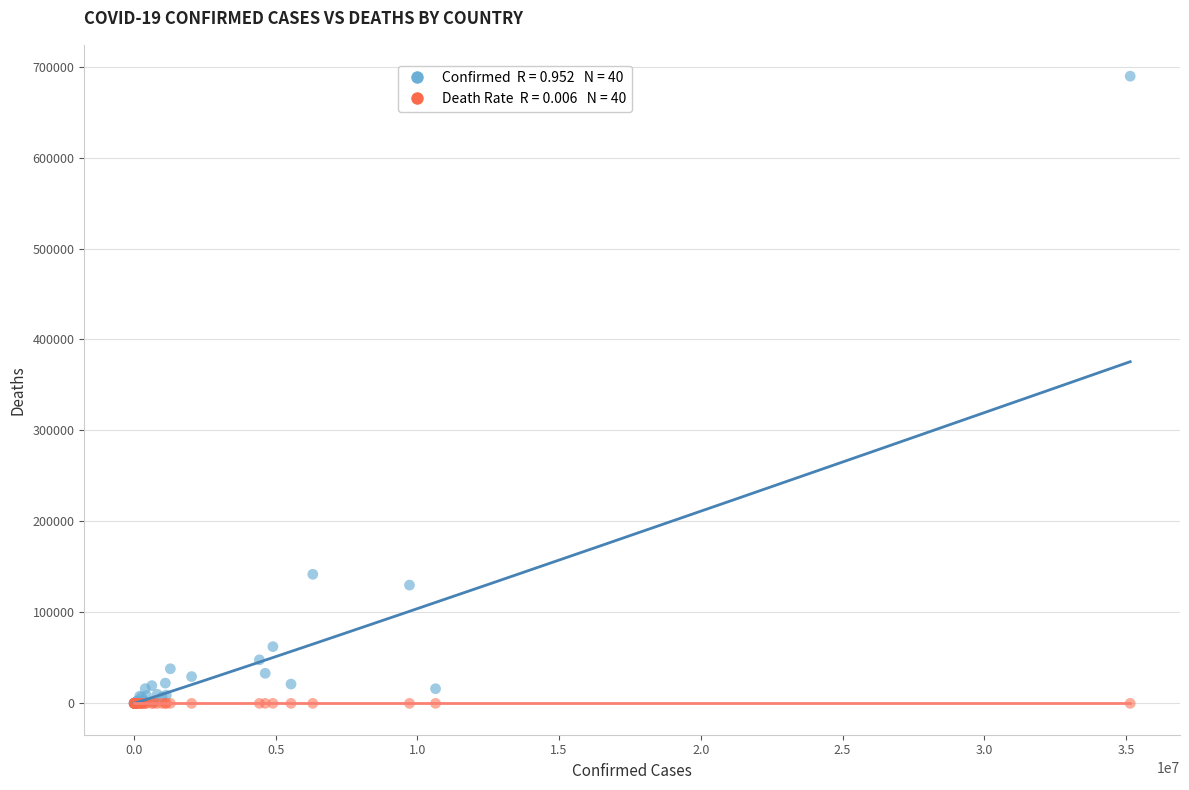

Across all series, what Y value is closest to 344721?

141881.0